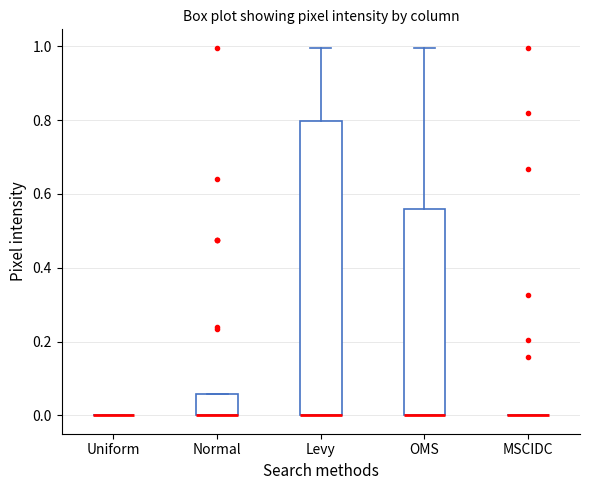

Comparing the boxes themselves (not the whiskers), which one is the tallest?

Levy